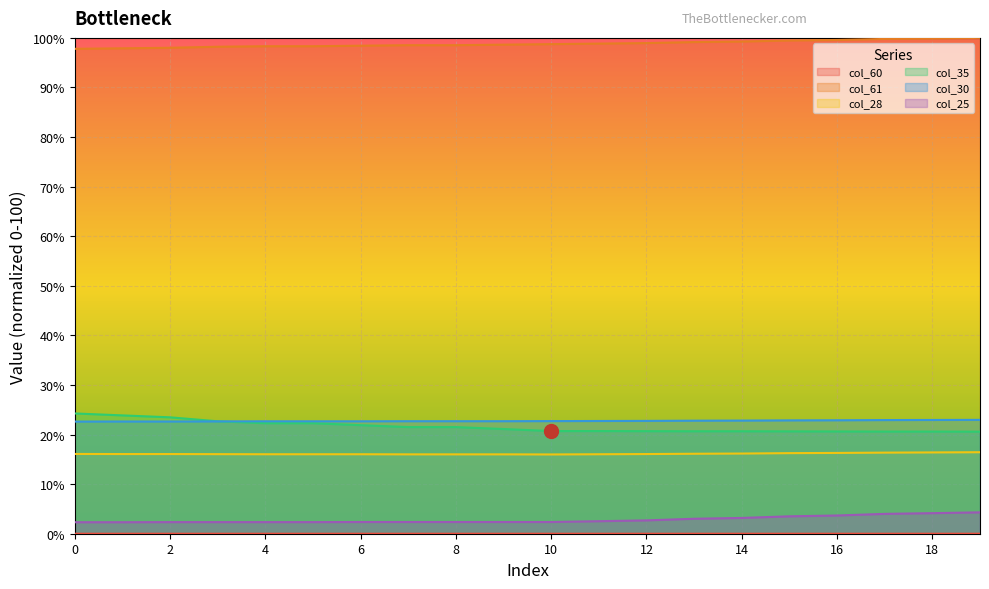

True or false: col_35 and col_60 intersect in this chart.

False